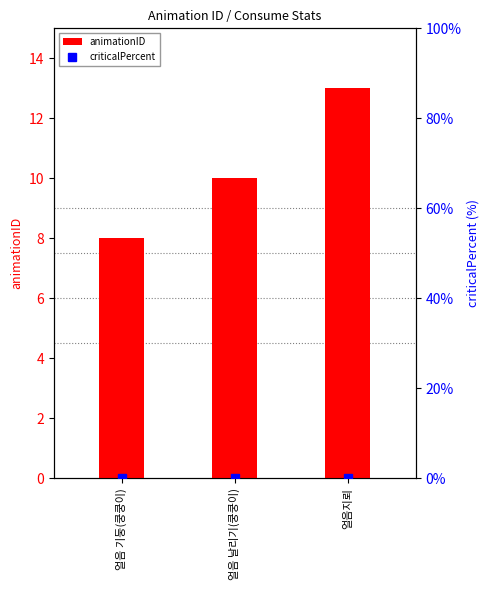

At which label is animationID closest to 10?

얼음 날리기(쿵쿵이)